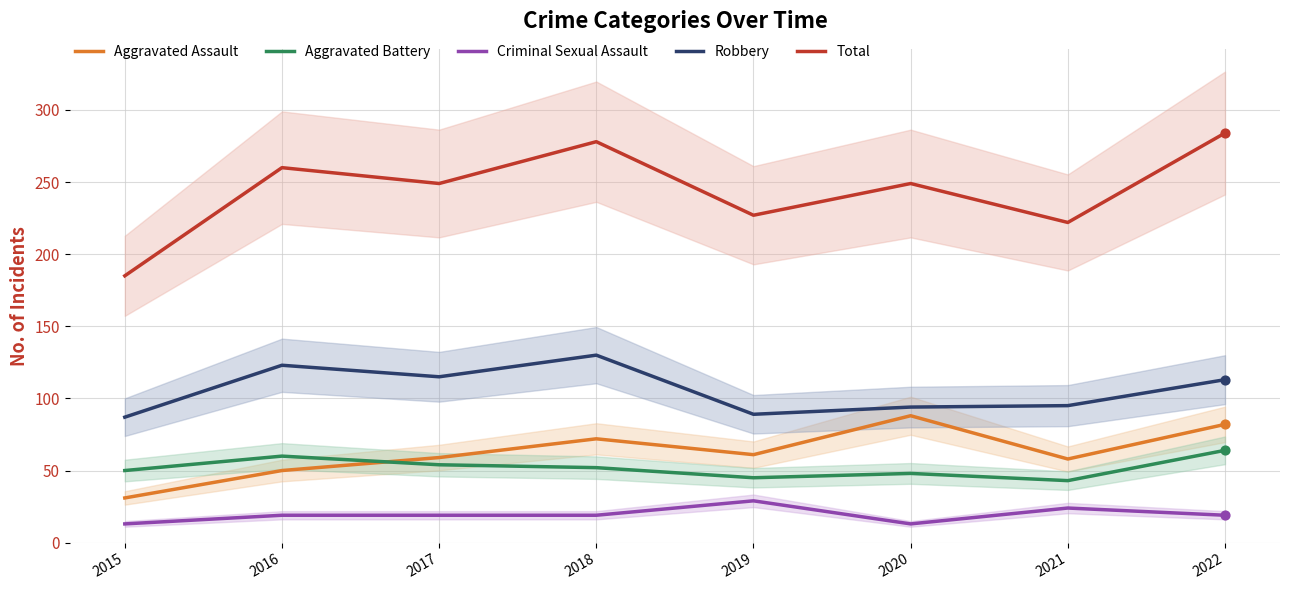

Which series has the widest spread of Y values?

Total